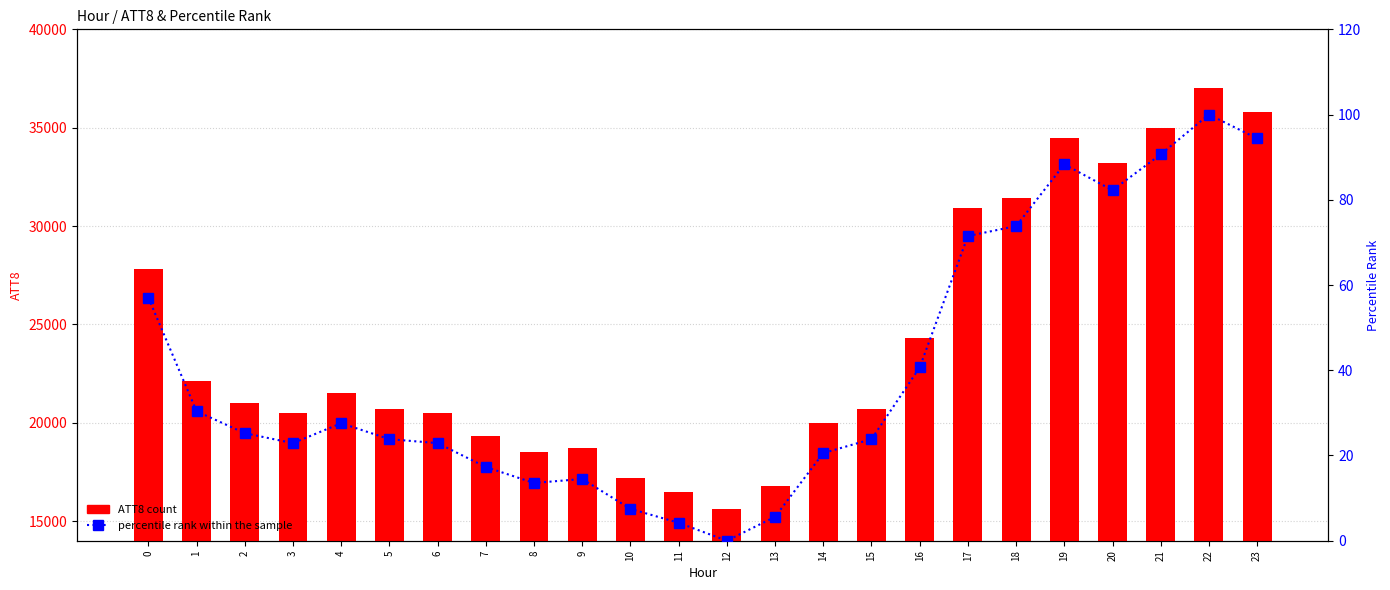

What is the value of the ATT8 bar at the 10th from the left?

18700.0